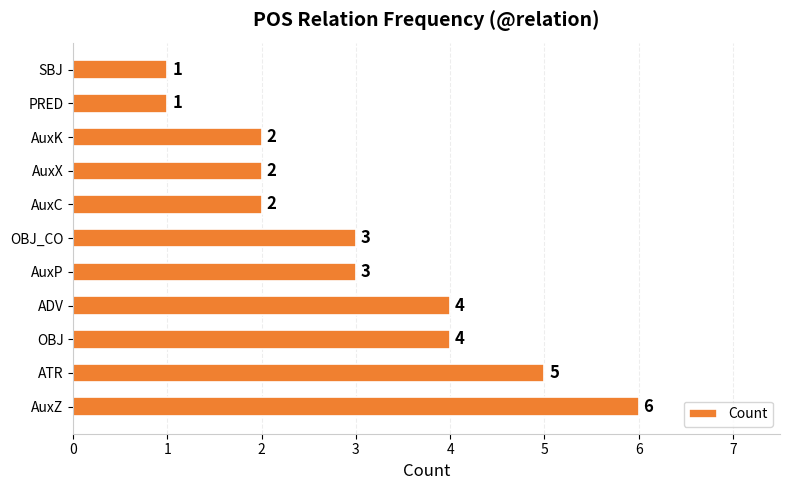

What is the difference between the maximum and minimum values?

5